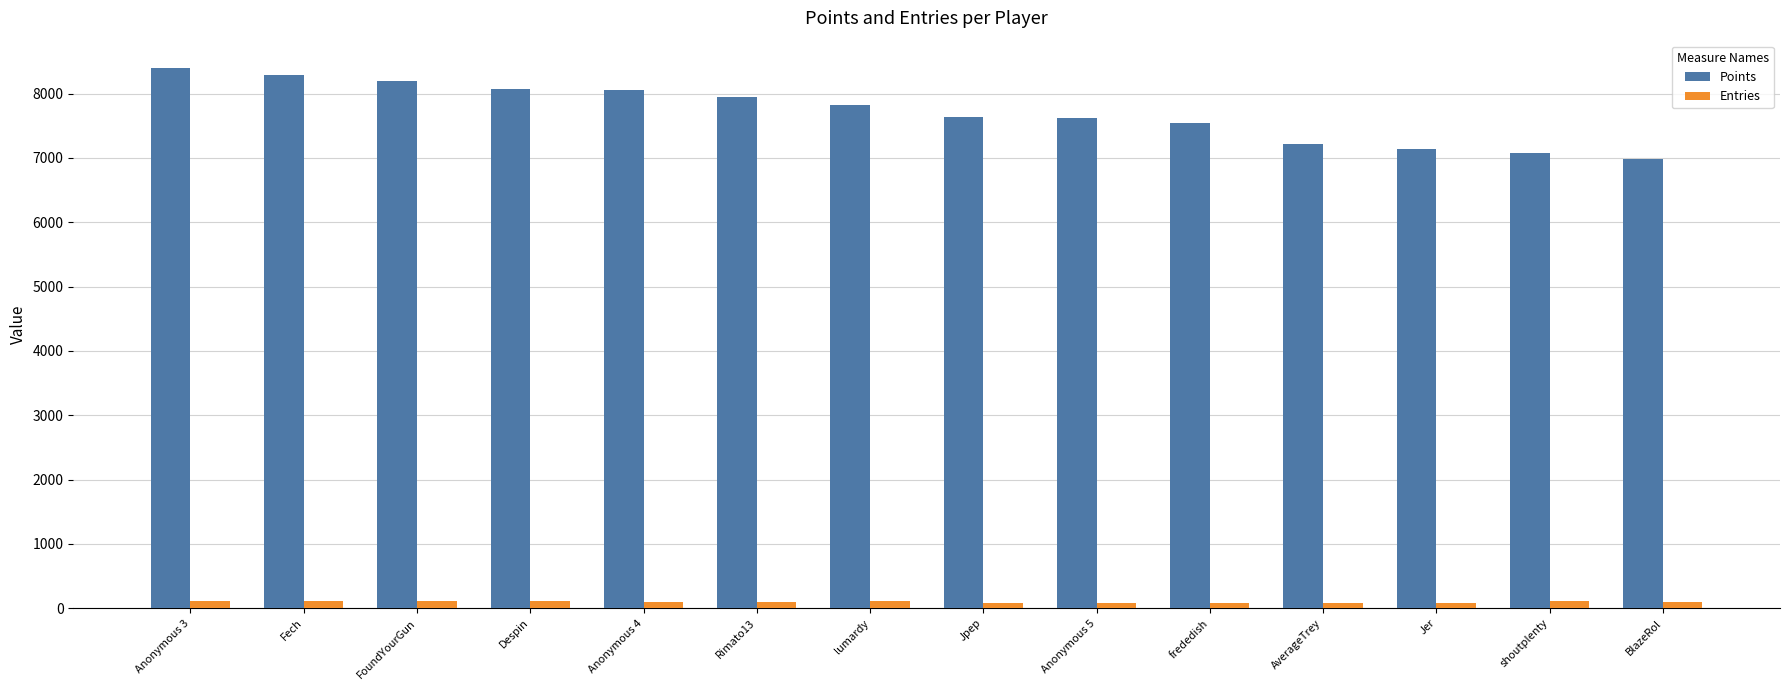

What is the difference between the Entries values at FoundYourGun and lumardy?

5